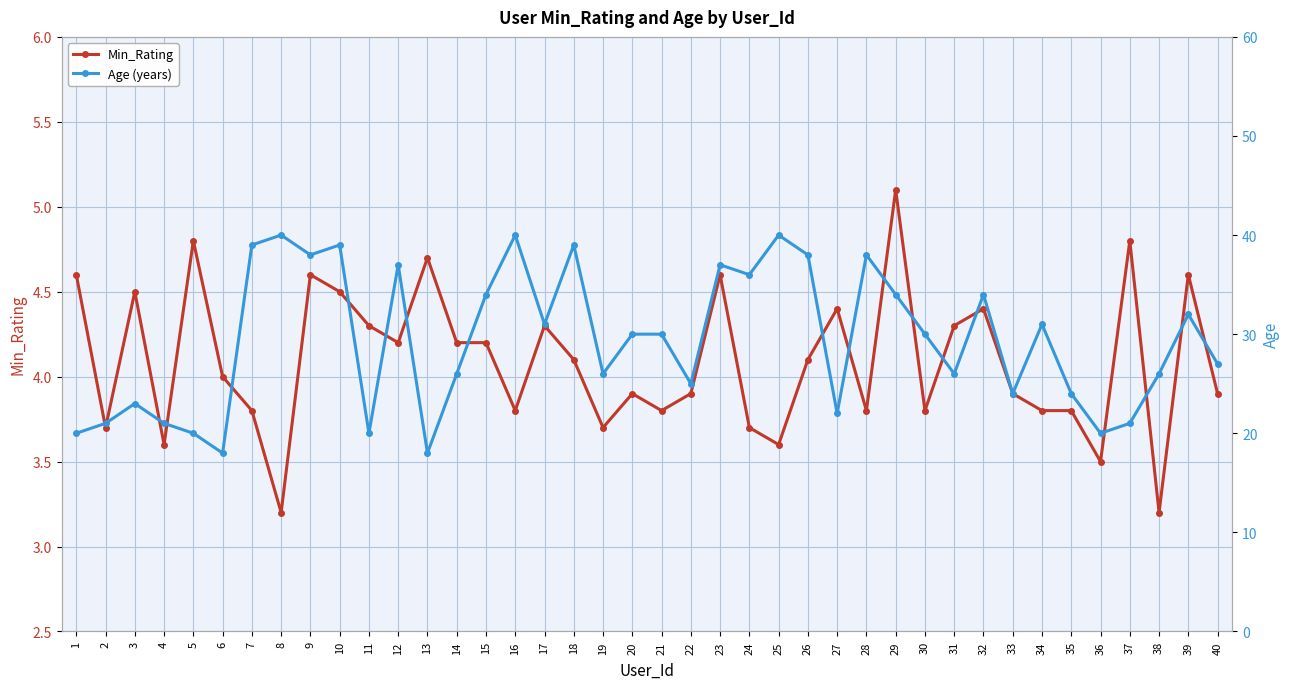

Is it true that Min_Rating equals 3.9 at 33?

True